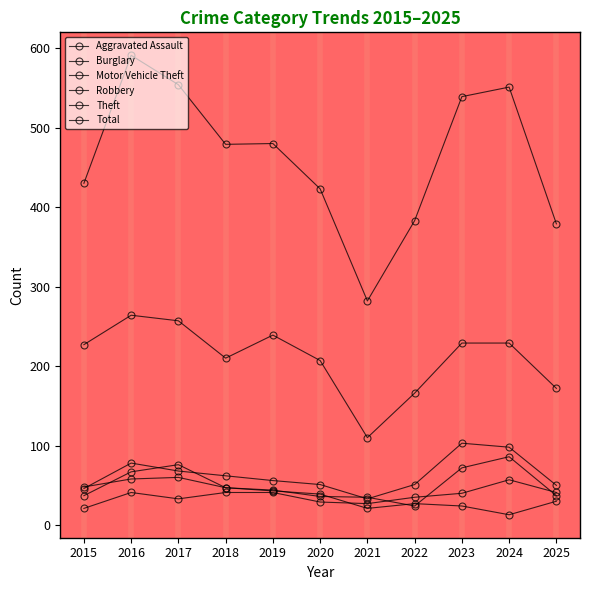

Reading left to right, extract all data points from this chart.

Aggravated Assault: 21	41	33	41	41	29	27	35	40	57	41
Burglary: 48	58	60	47	43	39	21	27	24	13	30
Motor Vehicle Theft: 46	78	68	62	56	51	33	51	103	98	50
Robbery: 37	67	76	47	44	36	35	24	72	86	37
Theft: 227	264	257	210	239	207	110	166	229	229	172
Total: 430	591	554	479	480	423	282	383	539	551	379